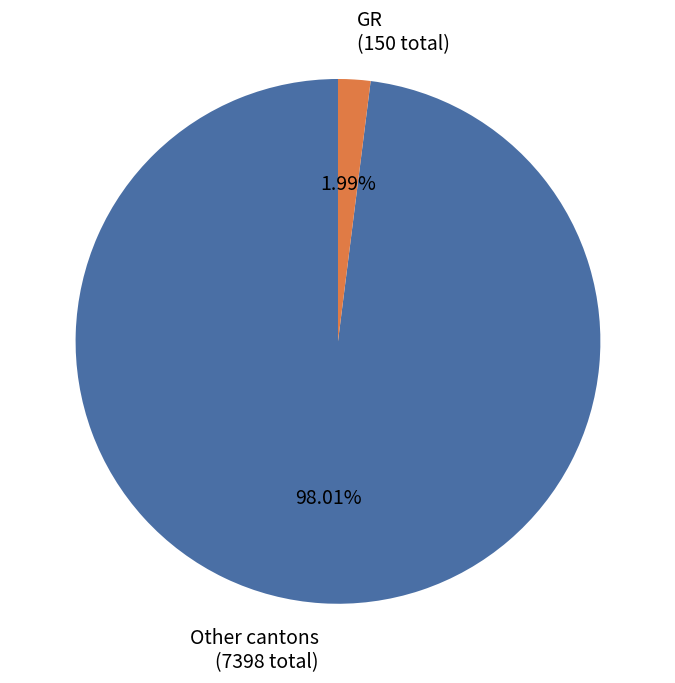

Rank the categories by value from highest to lowest.

Other cantons (7398 total), GR (150 total)